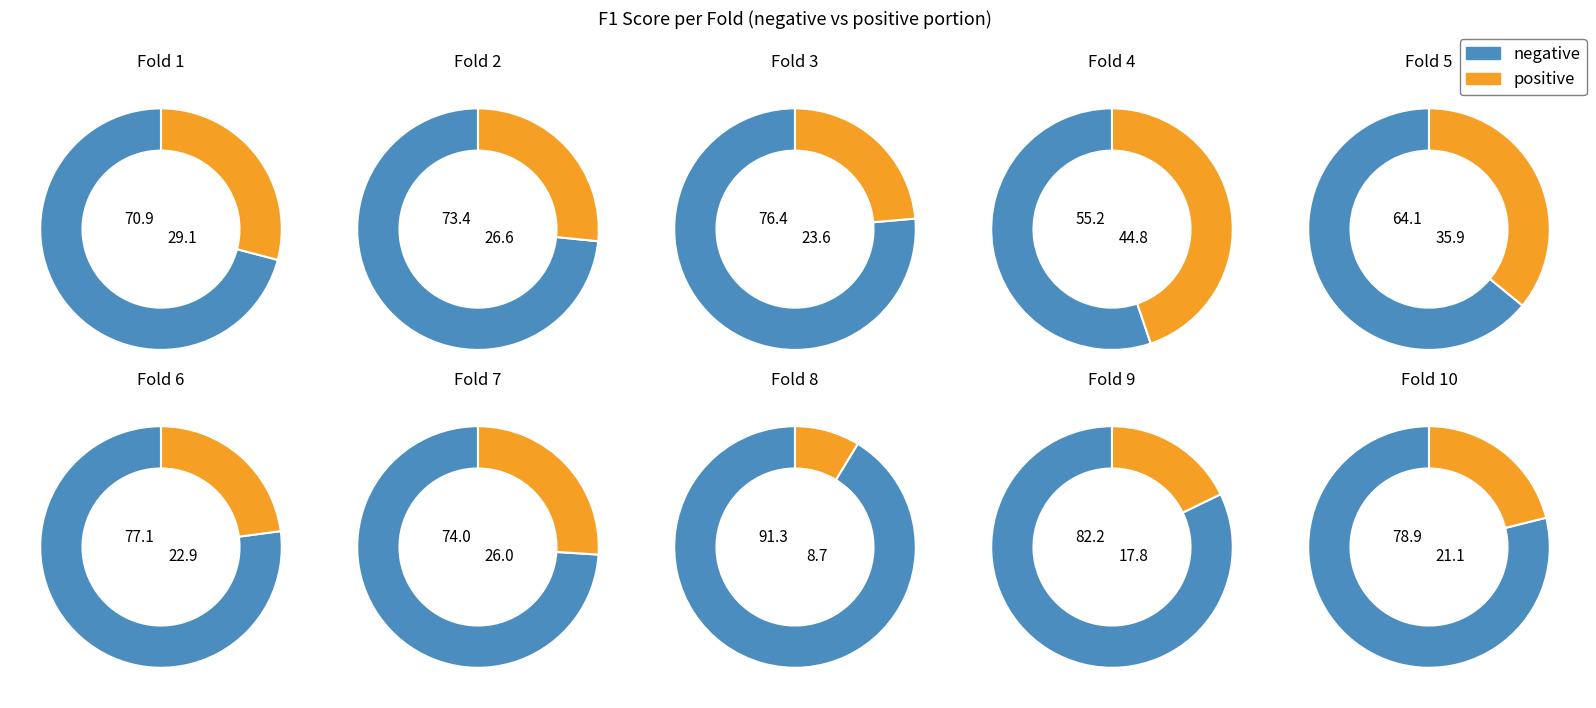

Between 1 and 10, which is larger?

10